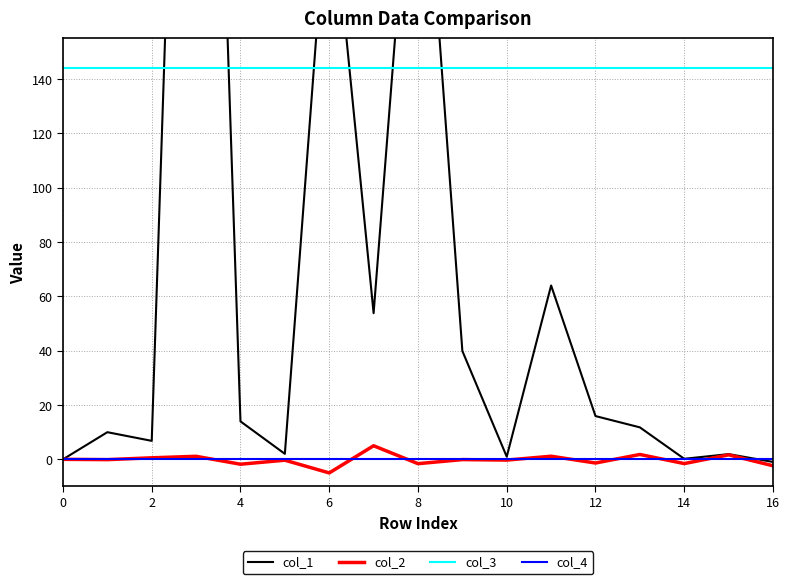

What is the minimum value for col_3?

144.0